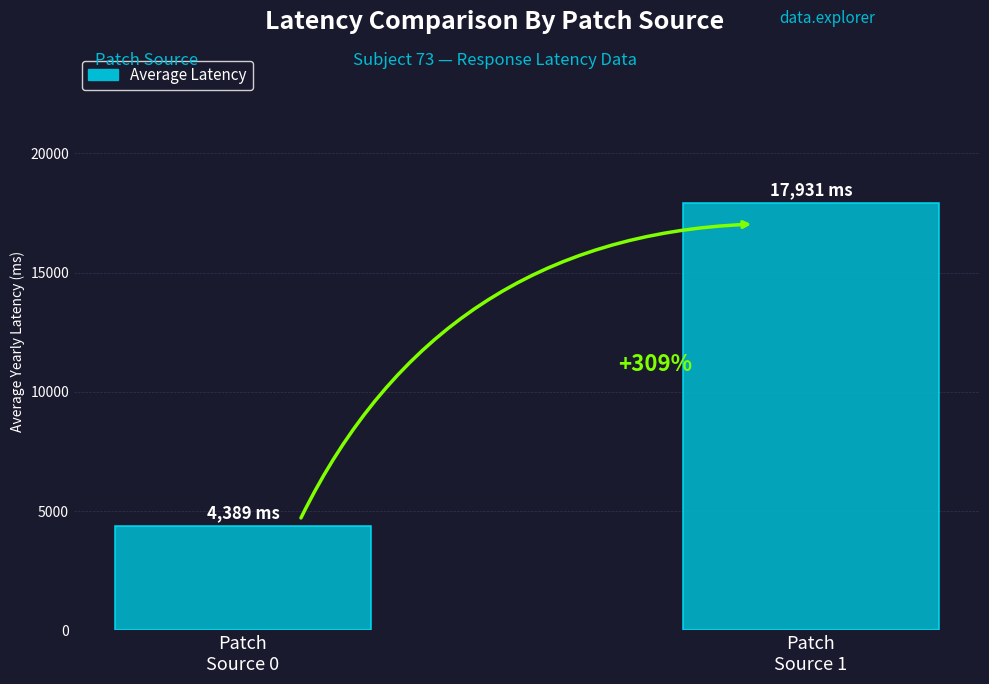

Are the bars horizontal?

No